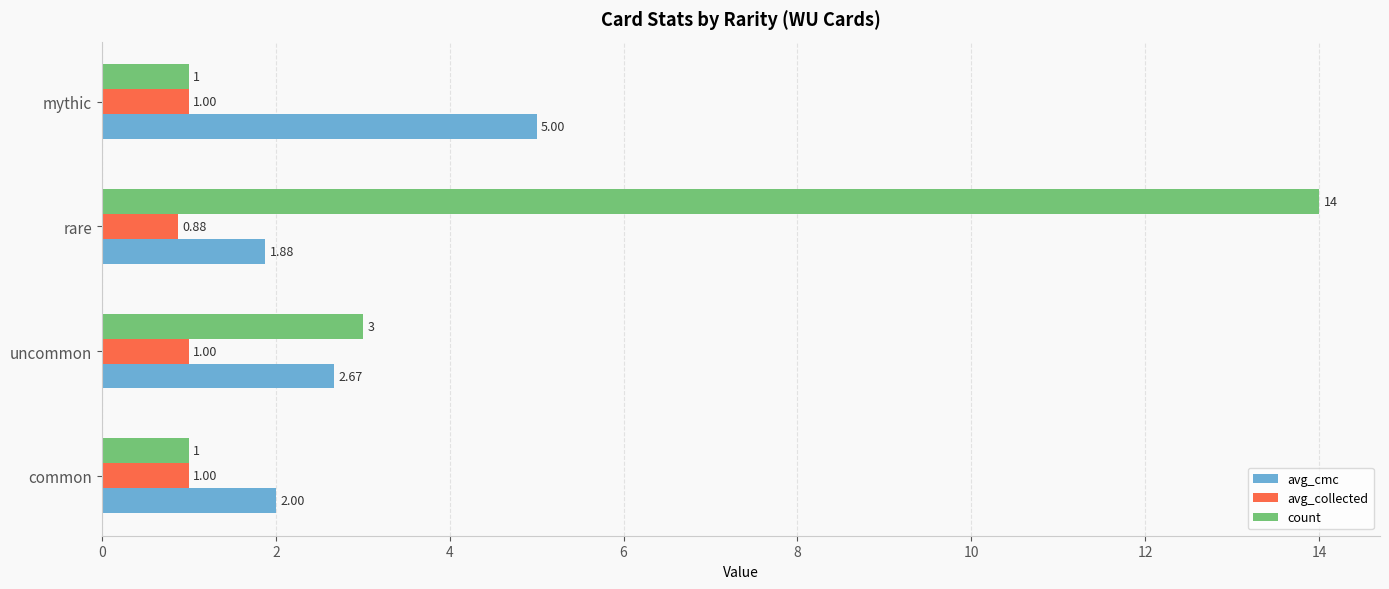

At which category does the chart reach its peak across all series?

rare